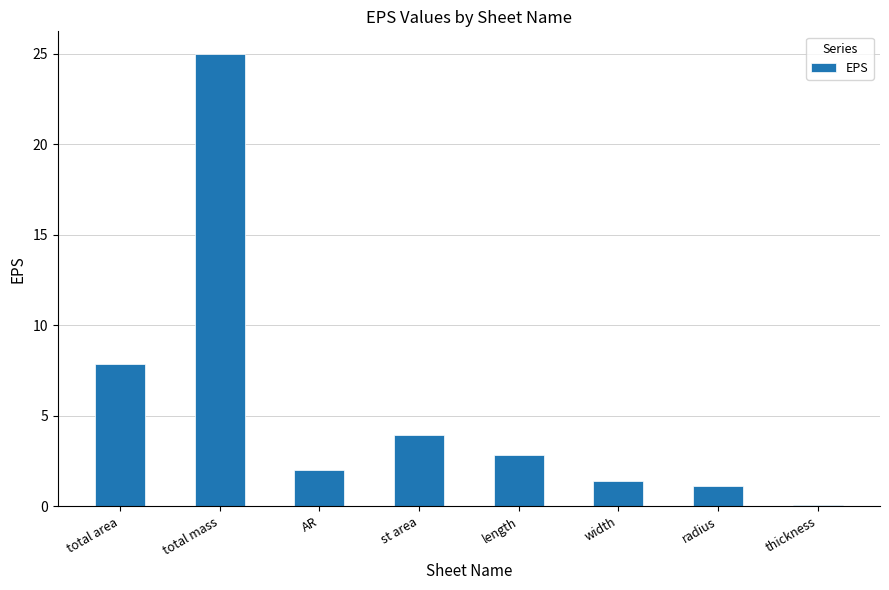

How many data points does each series have?

8